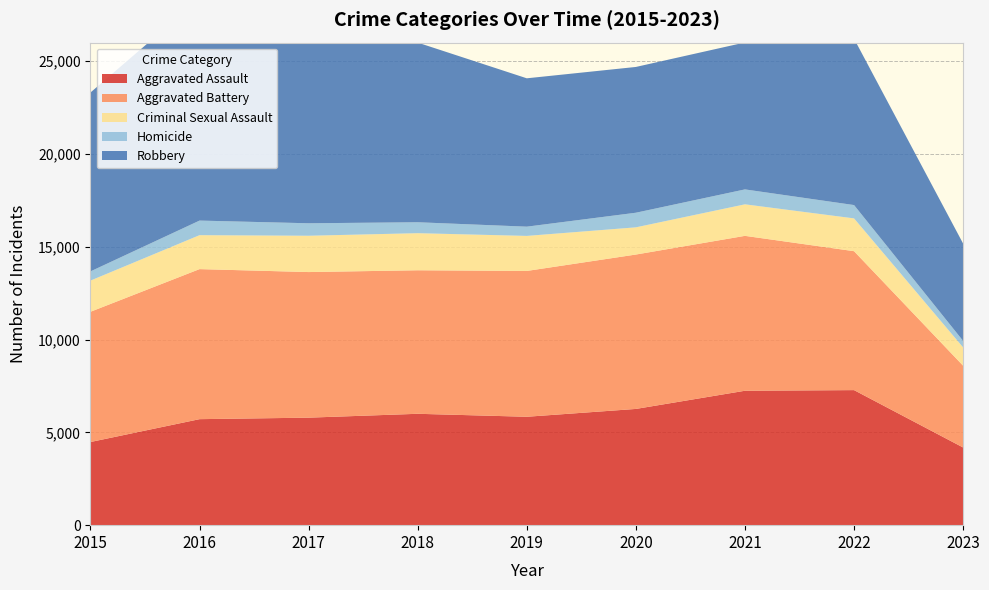

Reading left to right, what are all the values shown in this chart?

Aggravated Assault: 4480	5712	5793	6001	5841	6263	7243	7277	4185
Aggravated Battery: 7018	8085	7845	7734	7857	8319	8346	7486	4407
Criminal Sexual Assault: 1680	1829	1957	1998	1888	1466	1699	1767	986
Homicide: 496	786	672	589	498	787	804	718	351
Robbery: 9638	11960	11880	9680	7994	7855	7917	8965	5243